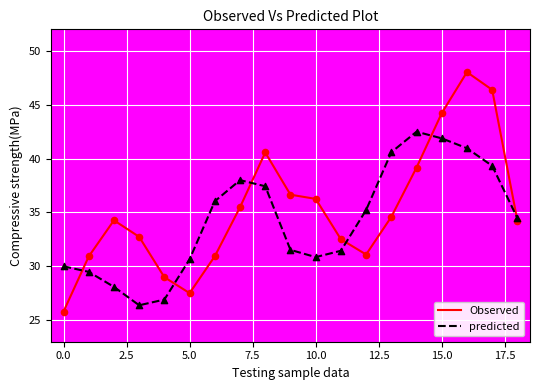

Which series has the largest total across all categories?

Observed